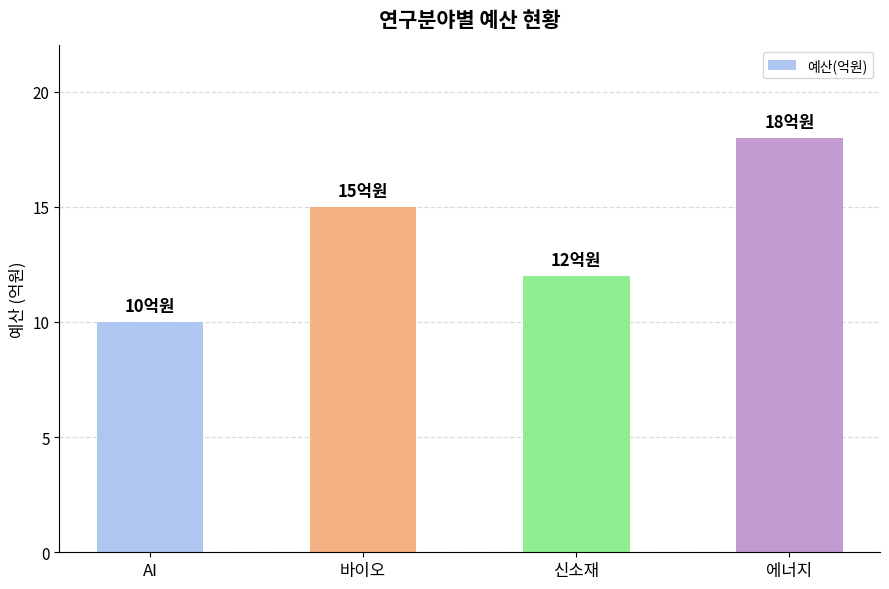

What is the sum of all values?

55